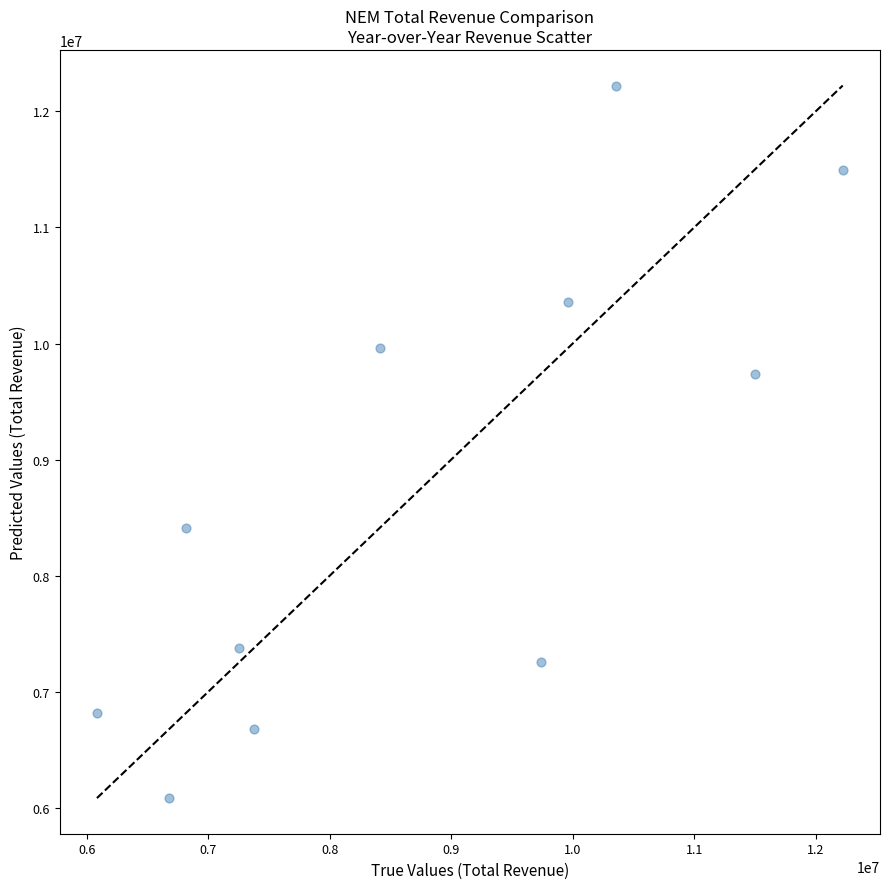

What is the range of Y values (max minus min)?

6137000